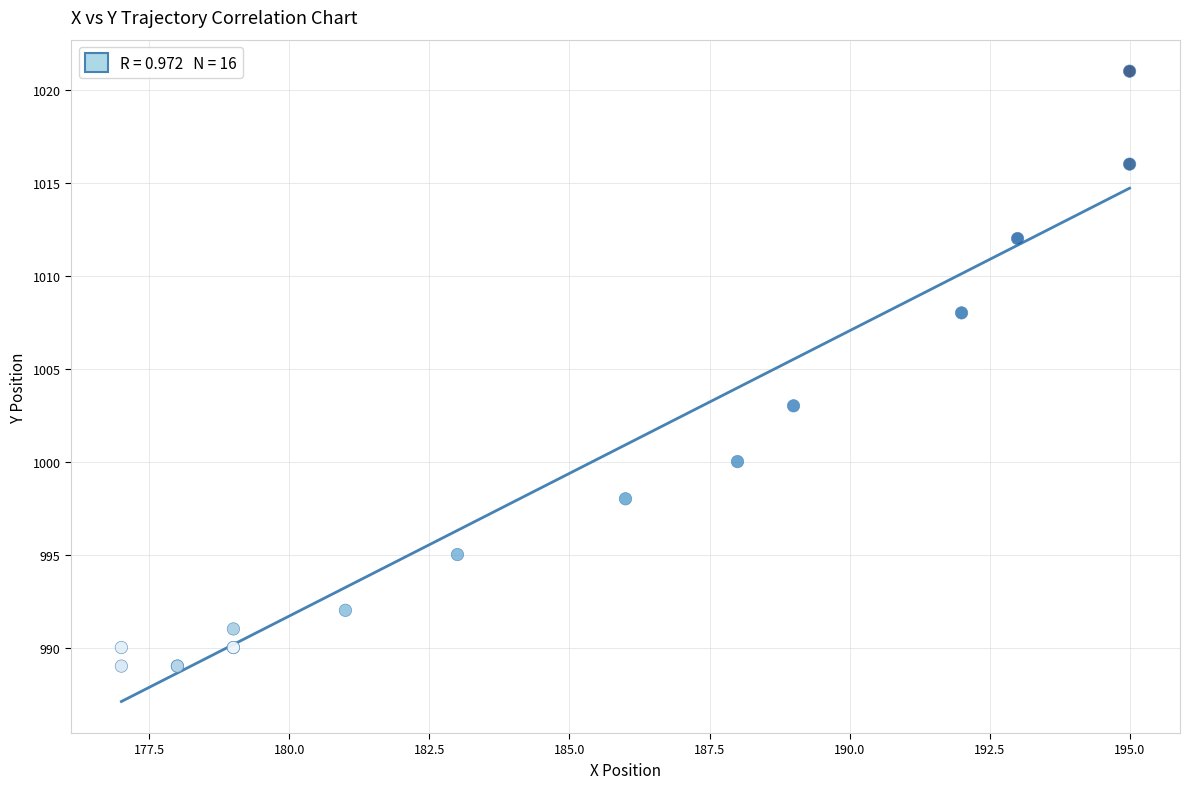

What Y value in the scatter plot is closest to 1005?

1003